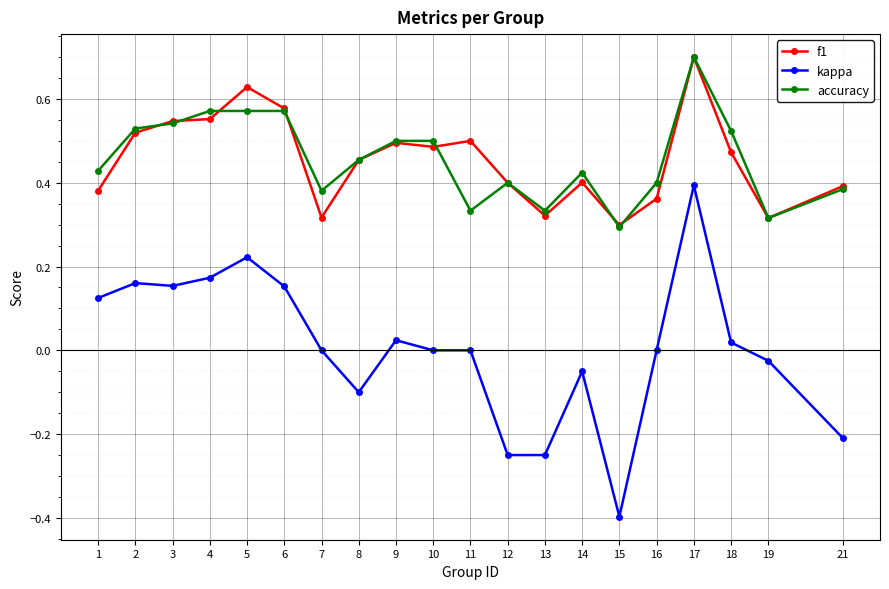

Which label corresponds to the largest value in the chart?

17